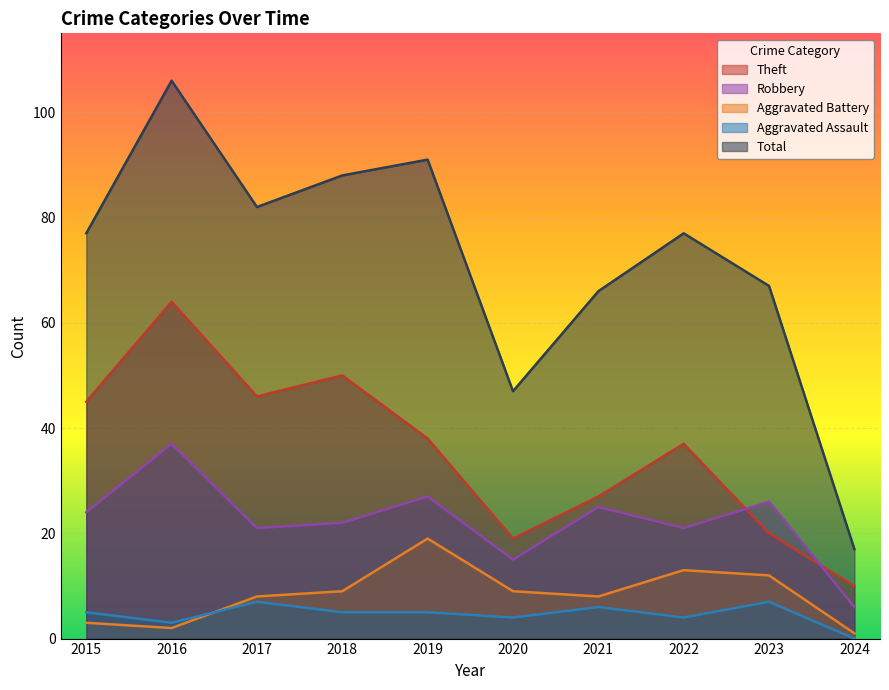

What is the value of the Robbery point at the 8th from the left?

21